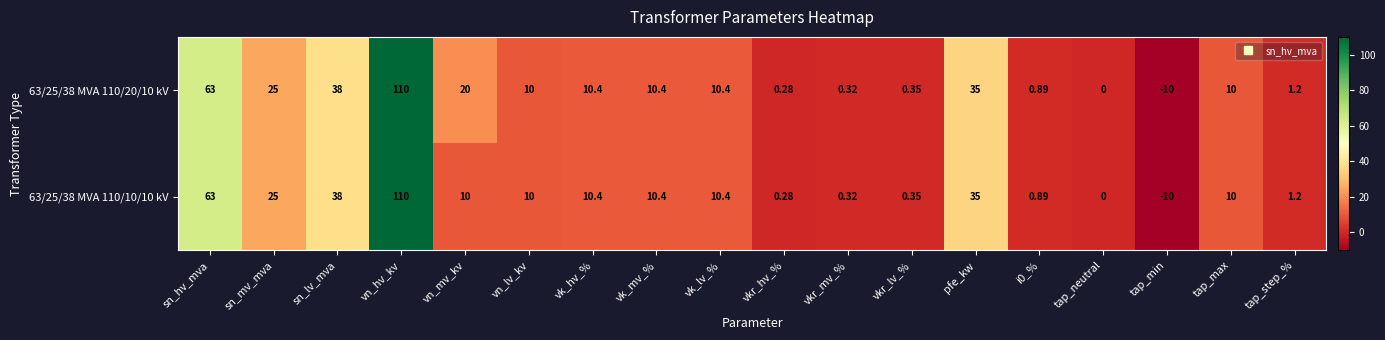

At which label does 63/25/38 MVA 110/20/10 kV first exceed 10?

sn_hv_mva